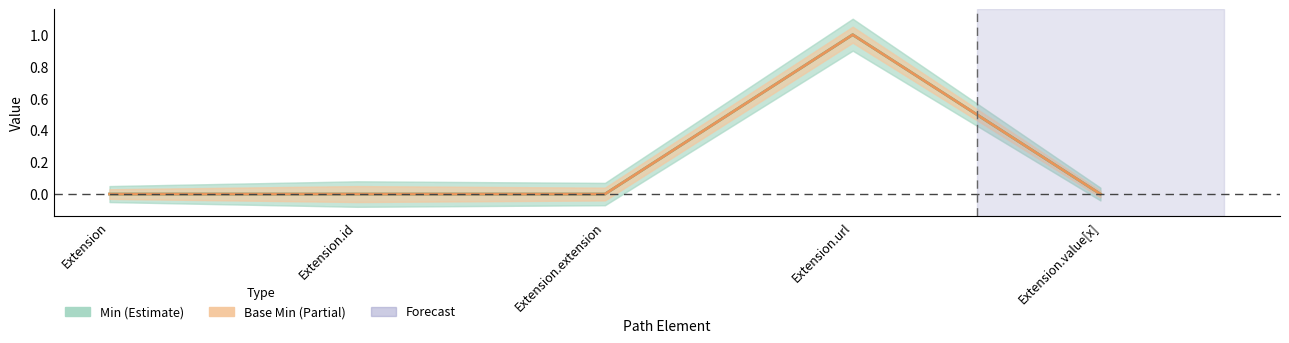

How many lines are shown in the chart?

2